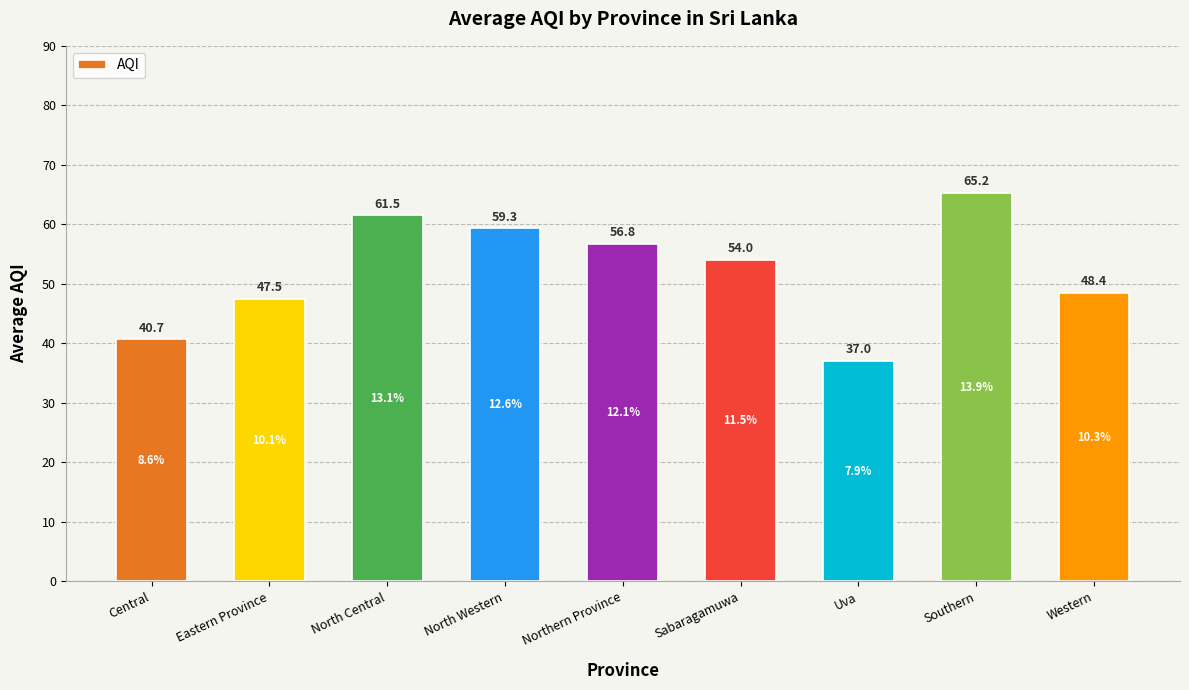

What position from the right is Western?

1